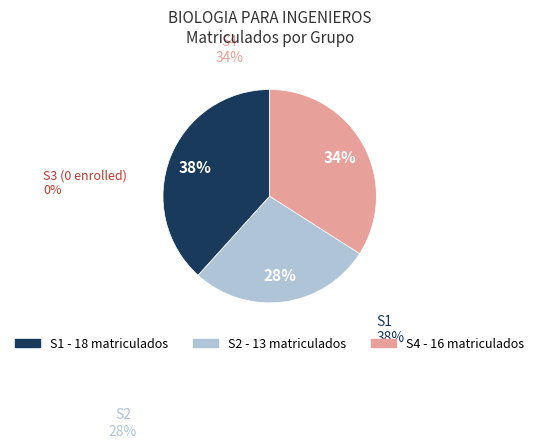

How many slices are in this pie chart?

3